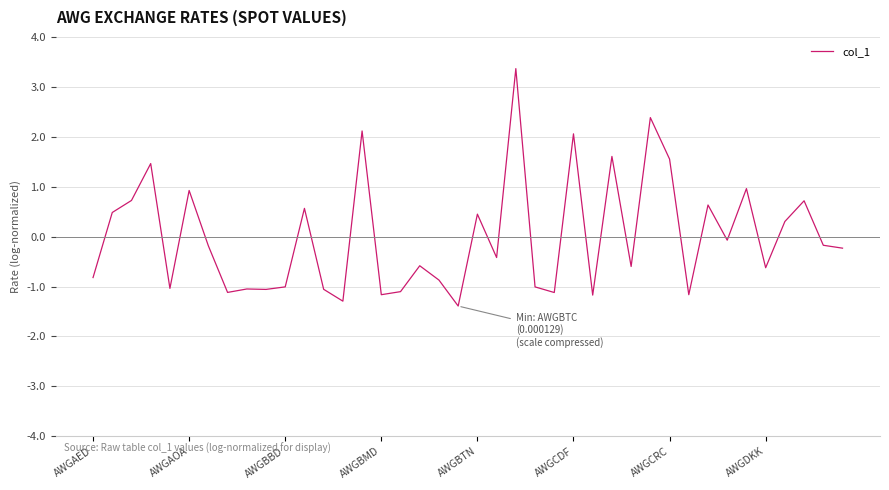

What is the maximum value shown in the chart?

3.4